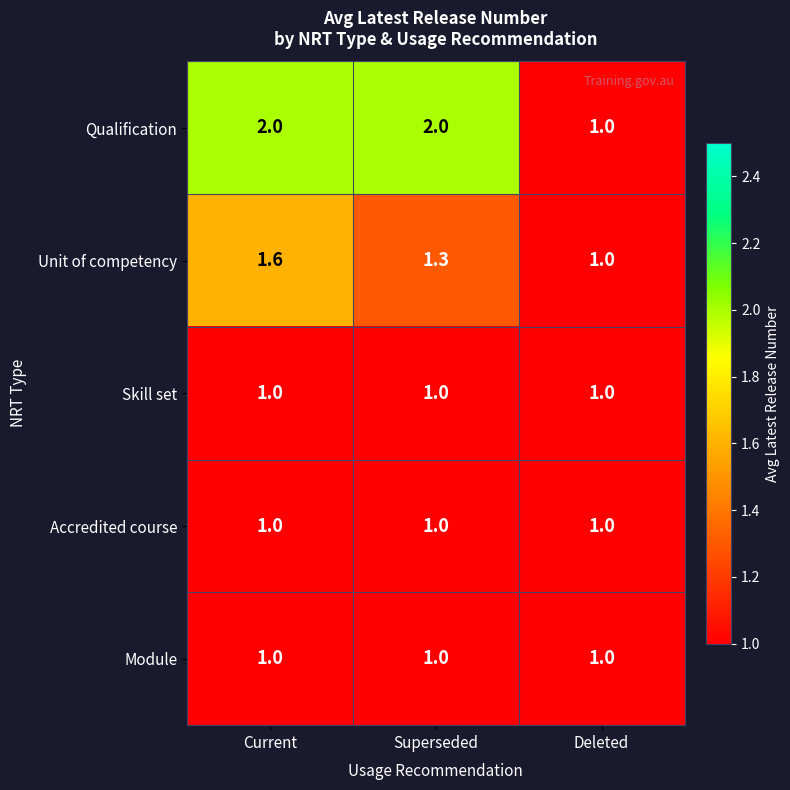

What is the difference between the Unit of competency values at Superseded and Deleted?

0.3